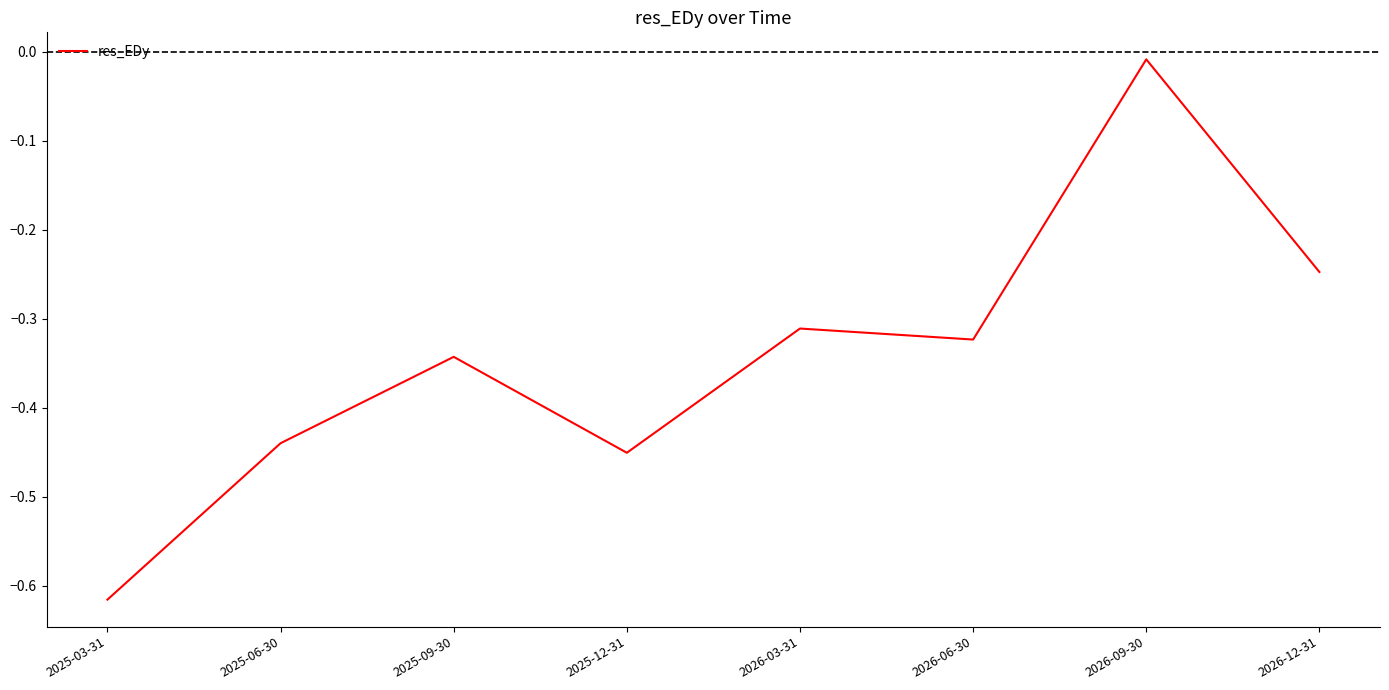

Is it true that the value at 2026-03-31 is -0.1?

False